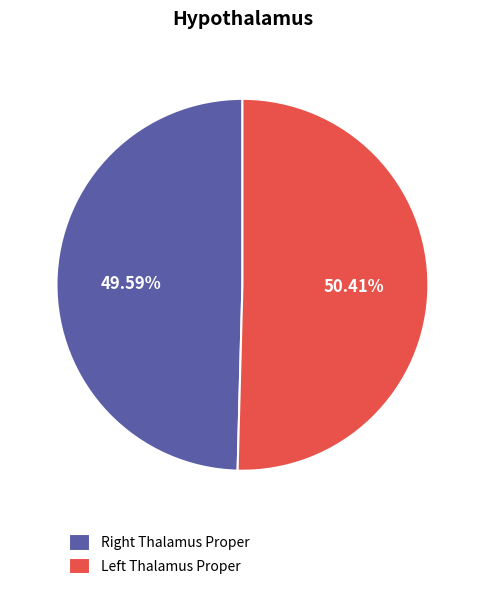

Rank the categories by value from highest to lowest.

Left Thalamus Proper, Right Thalamus Proper